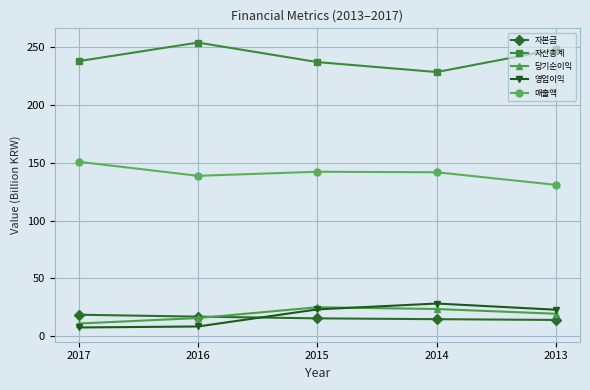

True or false: 자본금 and 매출액 intersect in this chart.

False